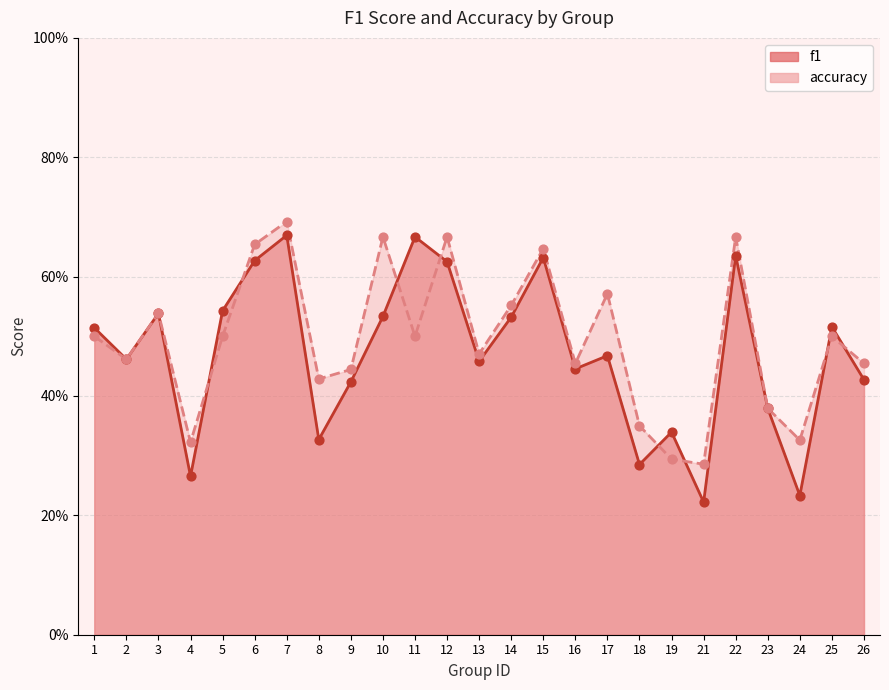

Which series has the largest total across all categories?

accuracy